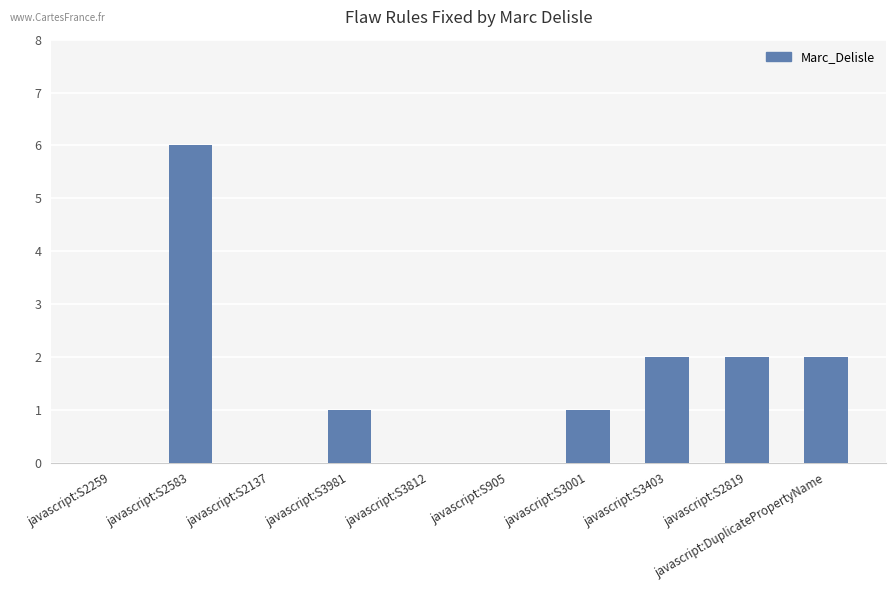

True or false: the data shows 1 at javascript:S2819.

False